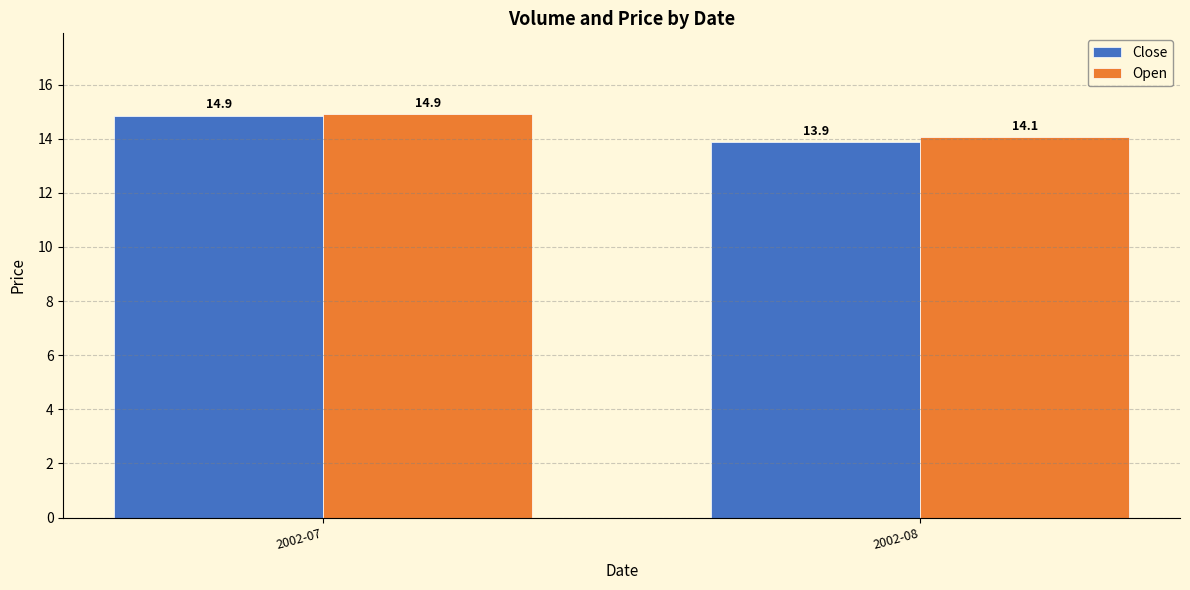

What is the value of the Close bar at the 1st from the left?

14.9